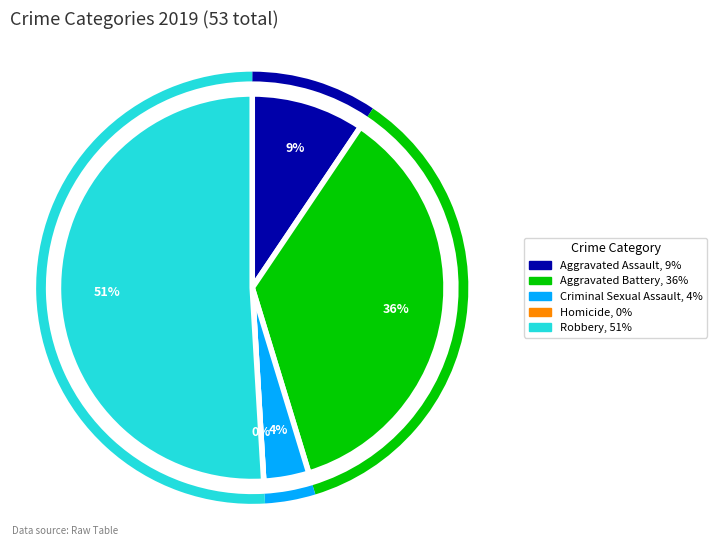

What percentage is NOT represented by Homicide?

100.0%